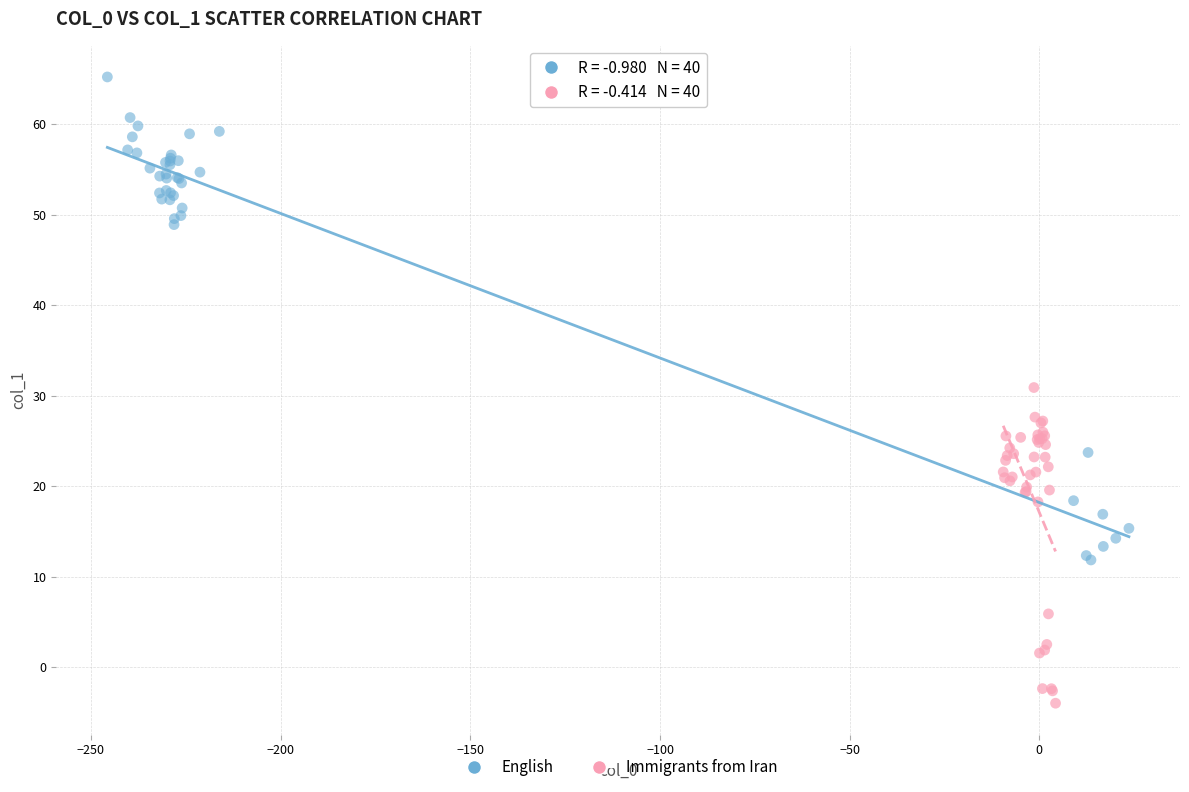

Which series has the widest spread of Y values?

English